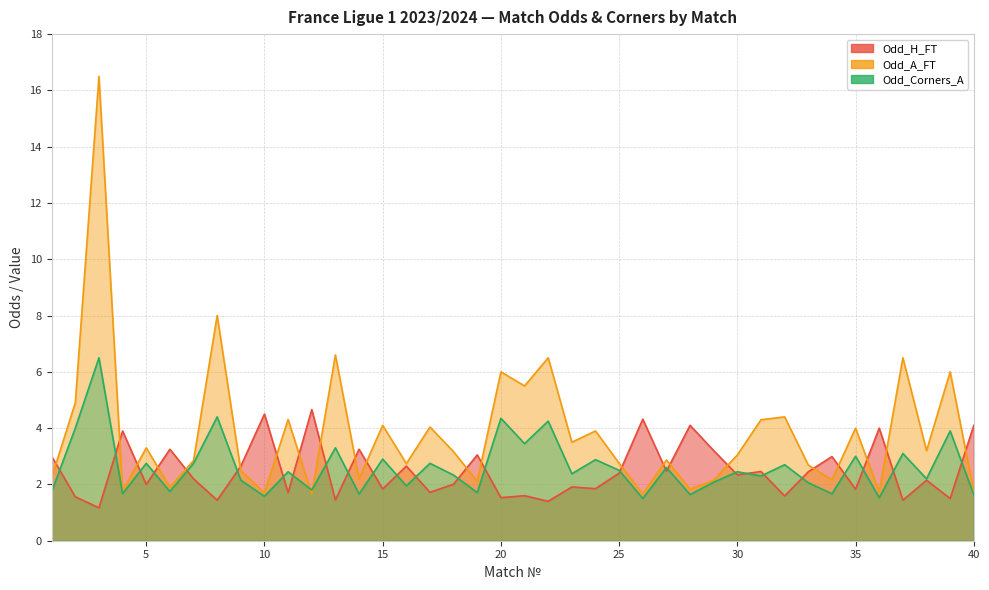

Reading left to right, what are all the values shown in this chart?

Odd_H_FT: 1=3.0	2=1.6	3=1.2	4=3.9	5=2.0	6=3.2	7=2.2	8=1.4	9=2.6	10=4.5	11=1.7	12=4.7	13=1.4	14=3.2	15=1.8	16=2.6	17=1.7	18=2.0	19=3.0	20=1.5	21=1.6	22=1.4	23=1.9	24=1.9	25=2.4	26=4.3	27=2.5	28=4.1	29=3.2	30=2.3	31=2.5	32=1.6	33=2.5	34=3.0	35=1.8	36=4.0	37=1.4	38=2.1	39=1.5	40=4.1
Odd_A_FT: 1=2.2	2=4.9	3=16.5	4=1.8	5=3.3	6=1.9	7=2.9	8=8.0	9=2.5	10=1.7	11=4.3	12=1.7	13=6.6	14=2.2	15=4.1	16=2.7	17=4.0	18=3.2	19=2.1	20=6.0	21=5.5	22=6.5	23=3.5	24=3.9	25=2.8	26=1.7	27=2.9	28=1.8	29=2.1	30=3.0	31=4.3	32=4.4	33=2.7	34=2.2	35=4.0	36=1.7	37=6.5	38=3.2	39=6.0	40=1.8
Odd_Corners_A: 1=1.7	2=4.0	3=6.5	4=1.7	5=2.8	6=1.8	7=2.8	8=4.4	9=2.1	10=1.6	11=2.5	12=1.8	13=3.3	14=1.7	15=2.9	16=1.9	17=2.8	18=2.3	19=1.7	20=4.3	21=3.5	22=4.2	23=2.4	24=2.9	25=2.5	26=1.5	27=2.6	28=1.6	29=2.1	30=2.5	31=2.3	32=2.7	33=2.1	34=1.7	35=3.0	36=1.5	37=3.1	38=2.2	39=3.9	40=1.6